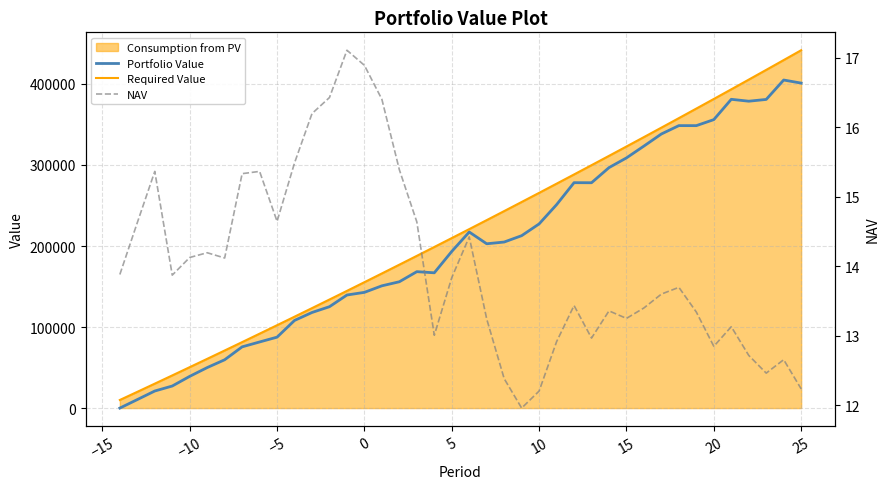

Reading left to right, what are all the values shown in this chart?

Portfolio Value: 0.0	10495.7	21059.9	27221.3	39161.4	49977.0	59617.2	75557.5	81587.6	87523.8	108155.9	117961.6	125112.5	139523.0	142802.1	150867.4	155883.0	168335.8	166930.1	193309.1	217272.9	202751.3	204899.0	212735.2	227263.2	251025.1	278146.2	278068.5	296716.3	308724.6	323325.4	338245.3	348554.8	348523.1	355949.3	381019.9	378683.0	380858.3	404818.5	401010.8
Required Value: 10000.0	20050.0	30150.2	40301.0	50502.5	60755.0	71058.8	81414.1	91821.2	102280.3	112791.7	123355.6	133972.4	144642.3	155365.5	166142.3	176973.0	187857.9	198797.2	209791.2	220840.1	231944.3	243104.0	254319.6	265591.2	276919.1	288303.7	299745.2	311243.9	322800.2	334414.2	346086.2	357816.7	369605.8	381453.8	393361.0	405327.9	417354.5	429441.3	441588.5
NAV: 13.9	14.6	15.4	13.9	14.1	14.2	14.1	15.3	15.4	14.6	15.5	16.2	16.4	17.1	16.9	16.4	15.4	14.6	13.0	13.8	14.4	13.2	12.4	12.0	12.2	12.9	13.4	13.0	13.4	13.2	13.4	13.6	13.7	13.3	12.8	13.1	12.7	12.5	12.7	12.2